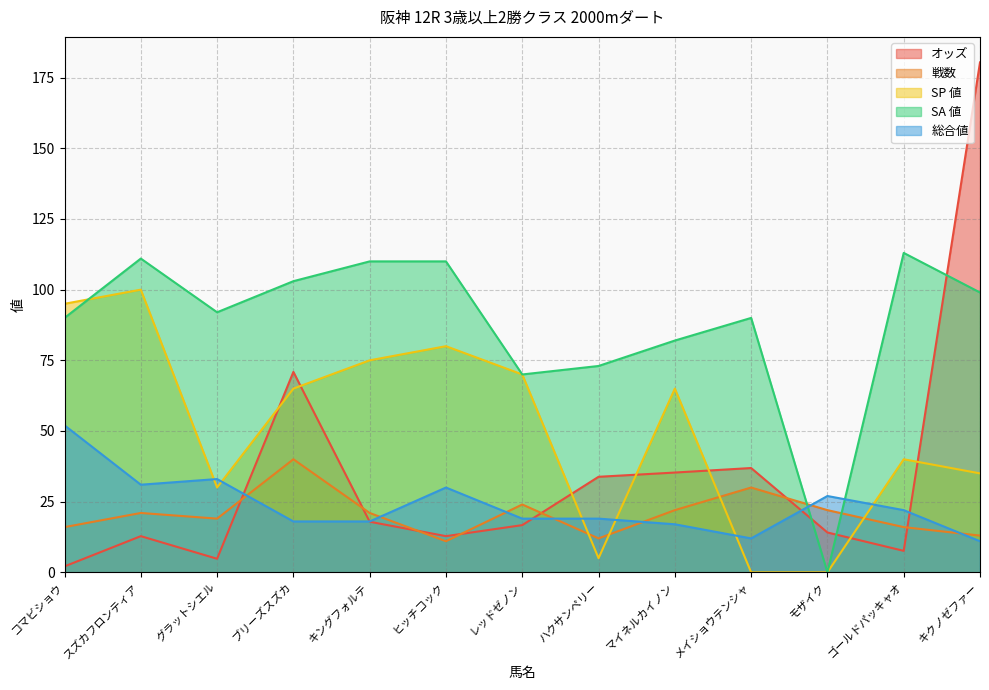

What is the label of the 5th point from the right?

マイネルカイノン